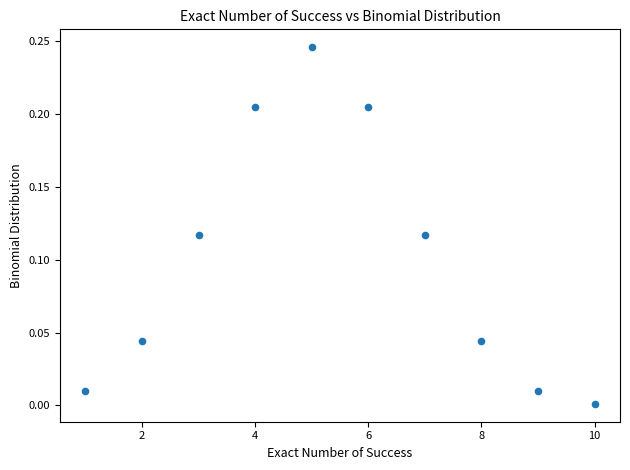

What is the range of X values (max minus min)?

9.0